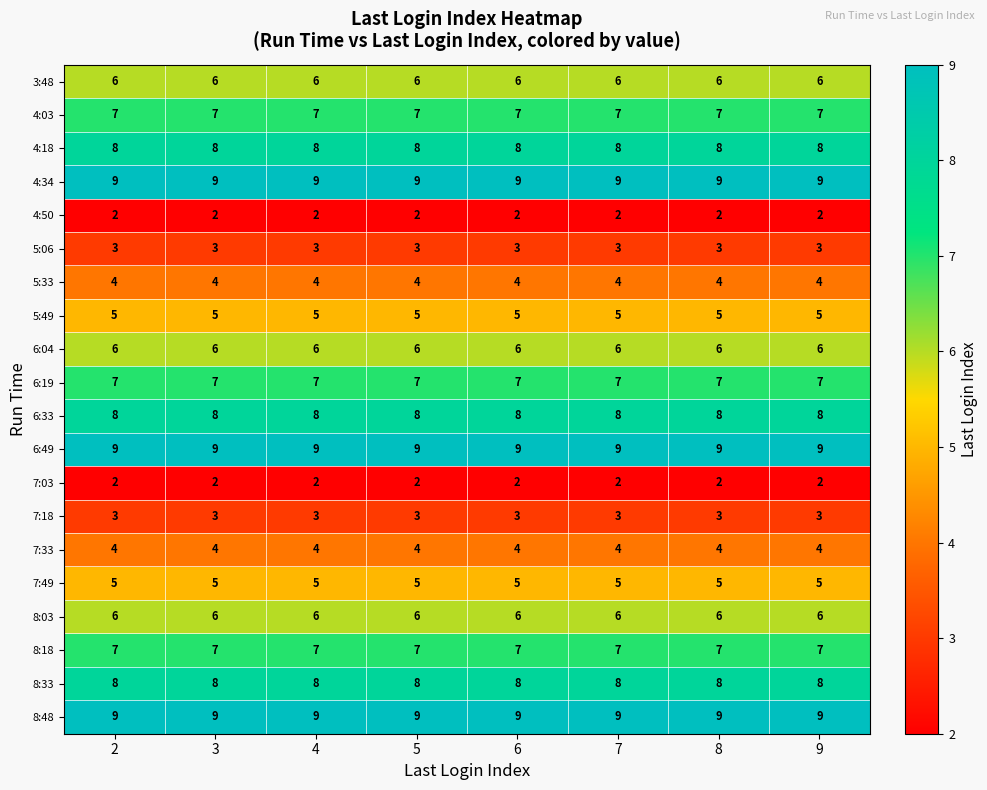

What is the smallest value displayed?

2